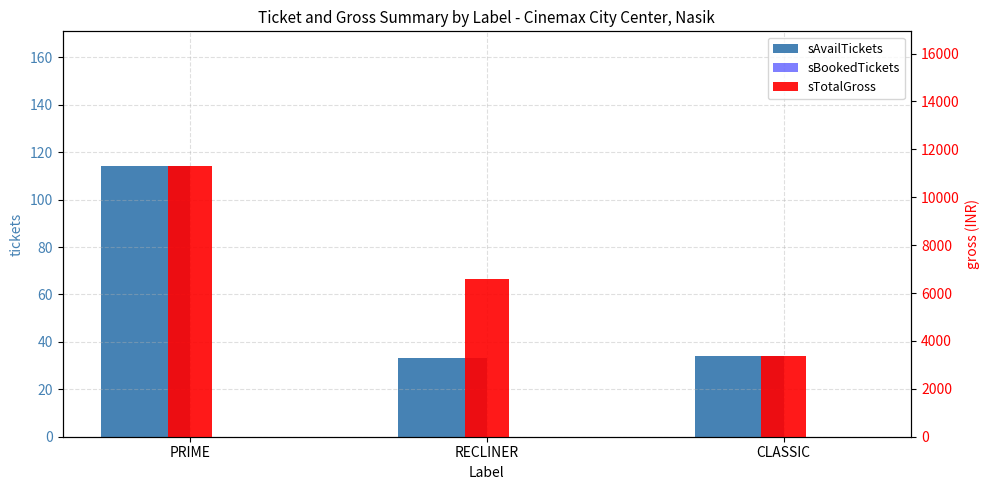

Between PRIME and RECLINER, which series saw the biggest shift?

sTotalGross